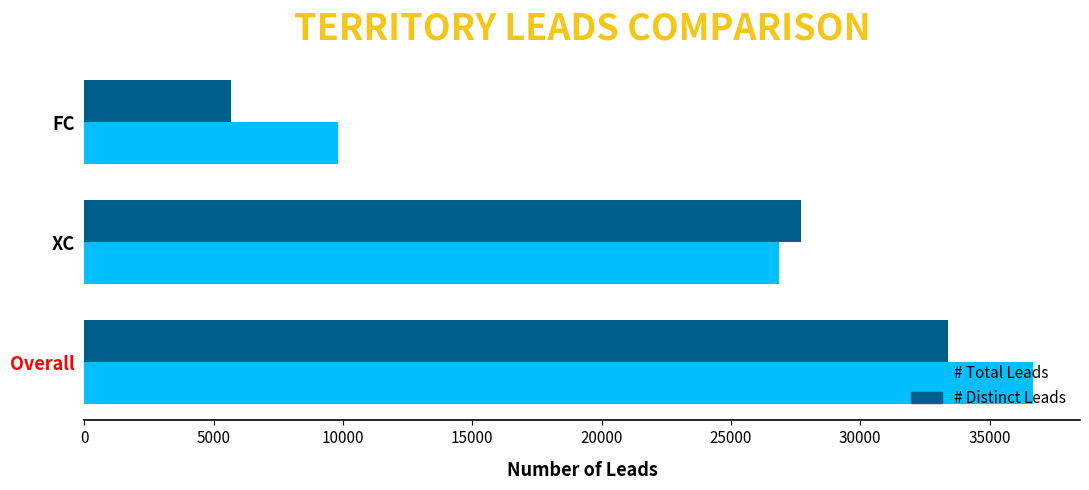

What value does the # Distinct Leads series have at XC?

27693